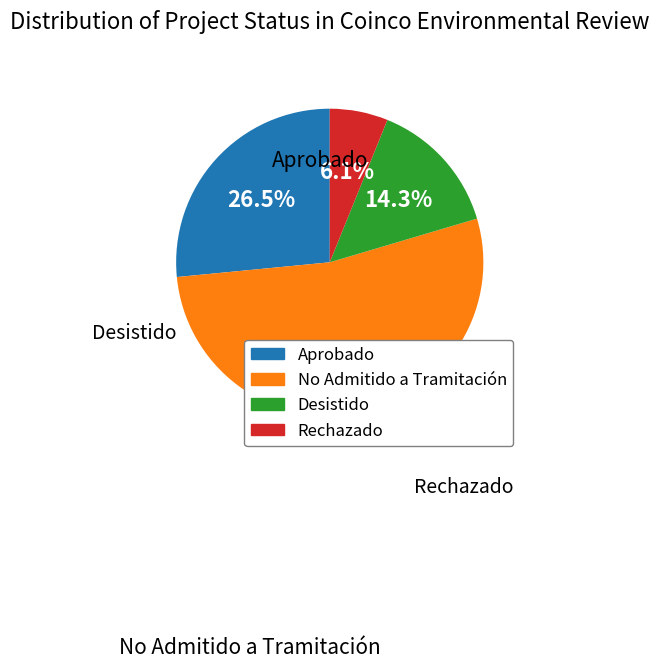

How much of the chart is everything except Desistido?

85.7%